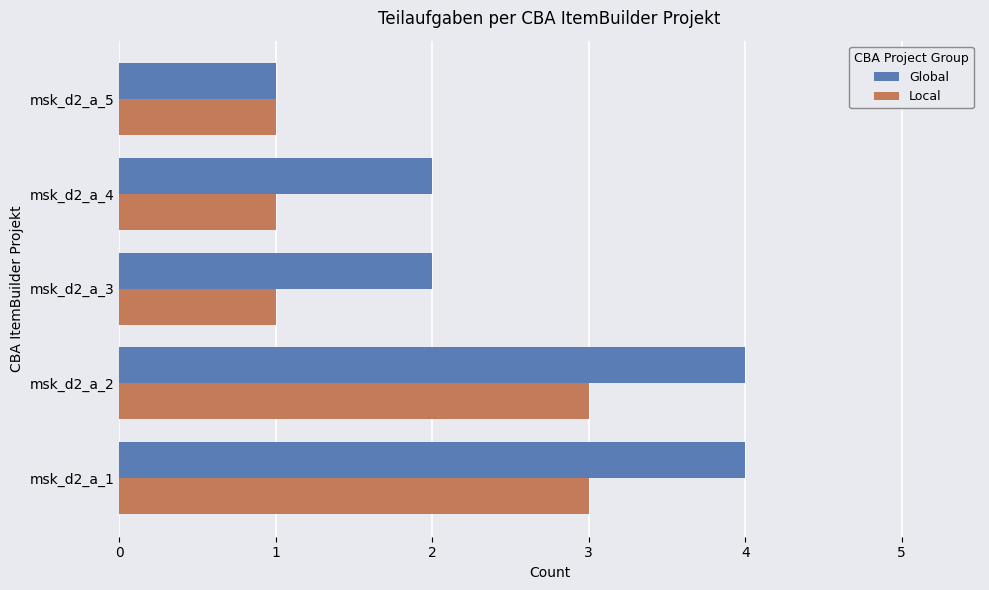

Rank the series by their average value, from highest to lowest.

Global, Local